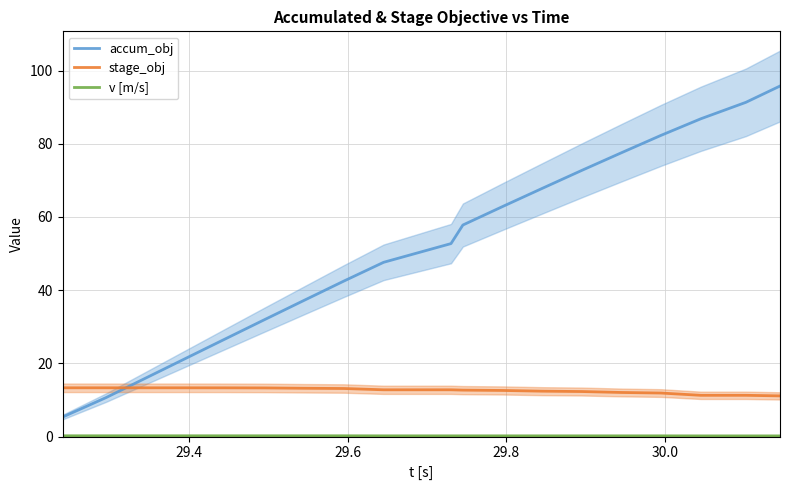

How many lines are shown in the chart?

3